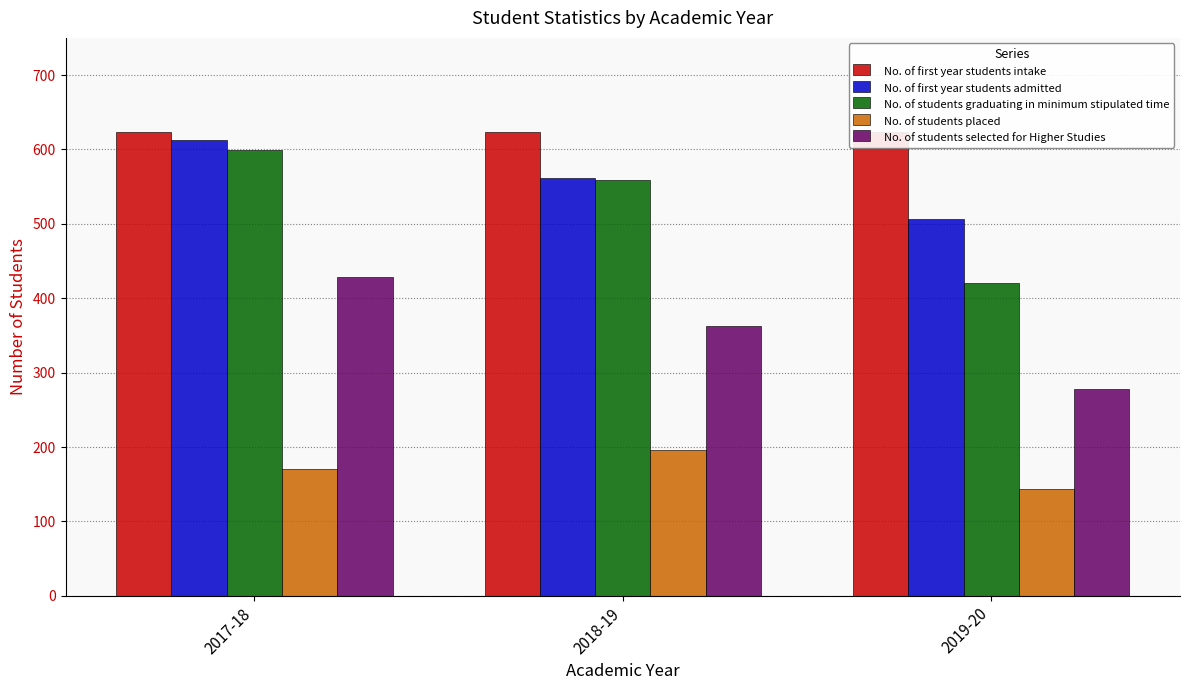

What is the highest value of the No. of students graduating in minimum stipulated time series?

599